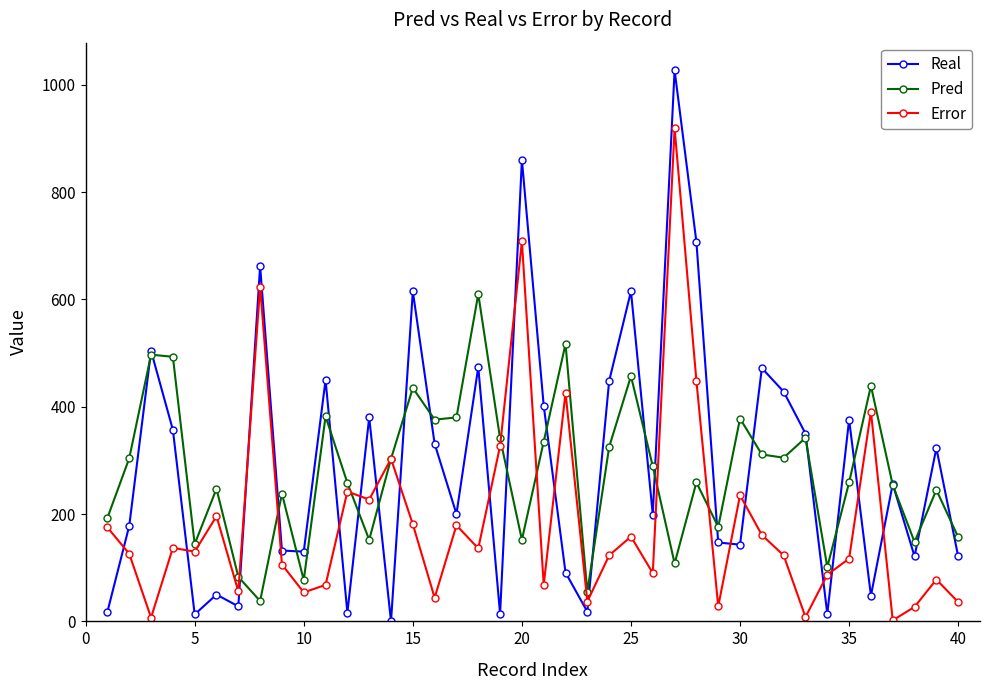

Rank the series by their maximum value, from highest to lowest.

Real, Error, Pred